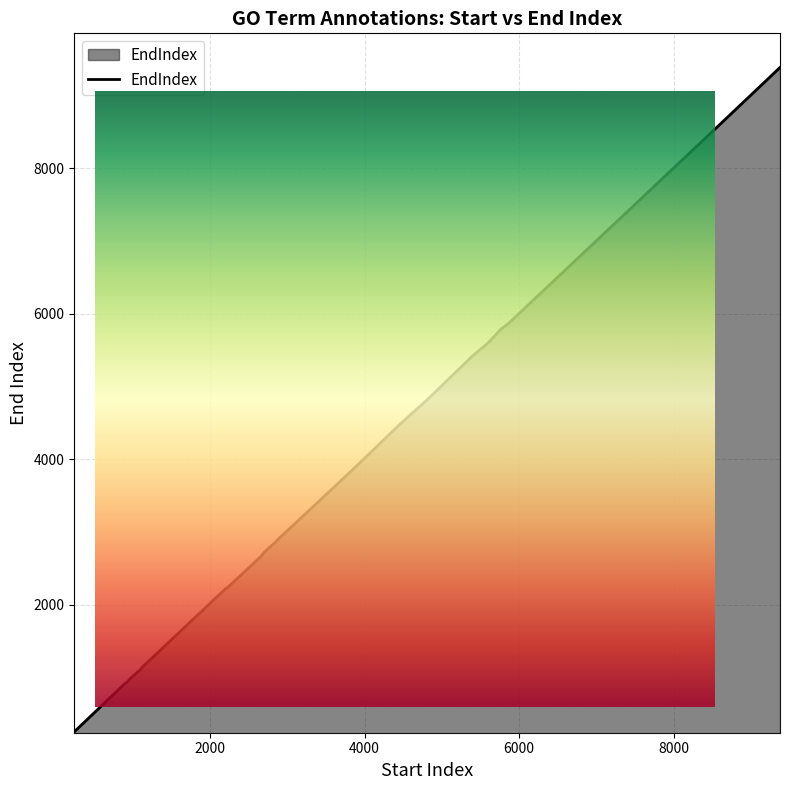

At which label does the data first exceed 4961?

5393